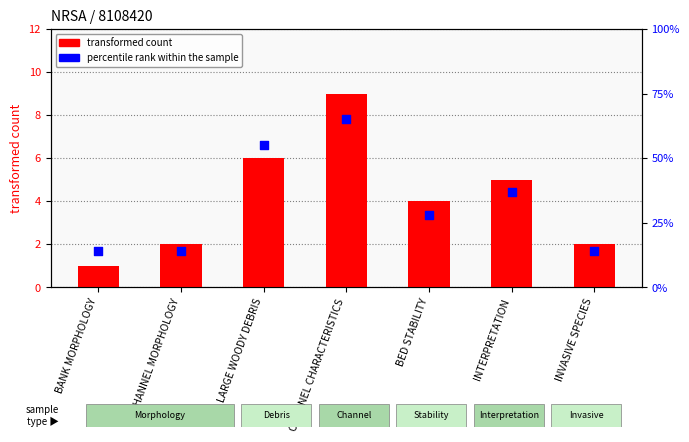

Which series has the largest total across all categories?

percentile rank within the sample